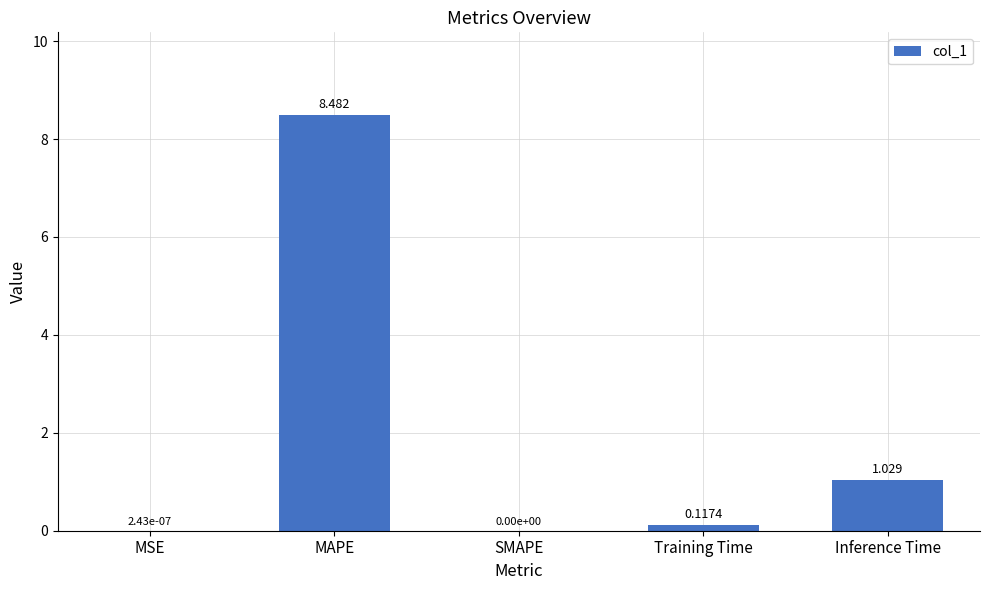

At which category does the chart reach its peak across all series?

MAPE